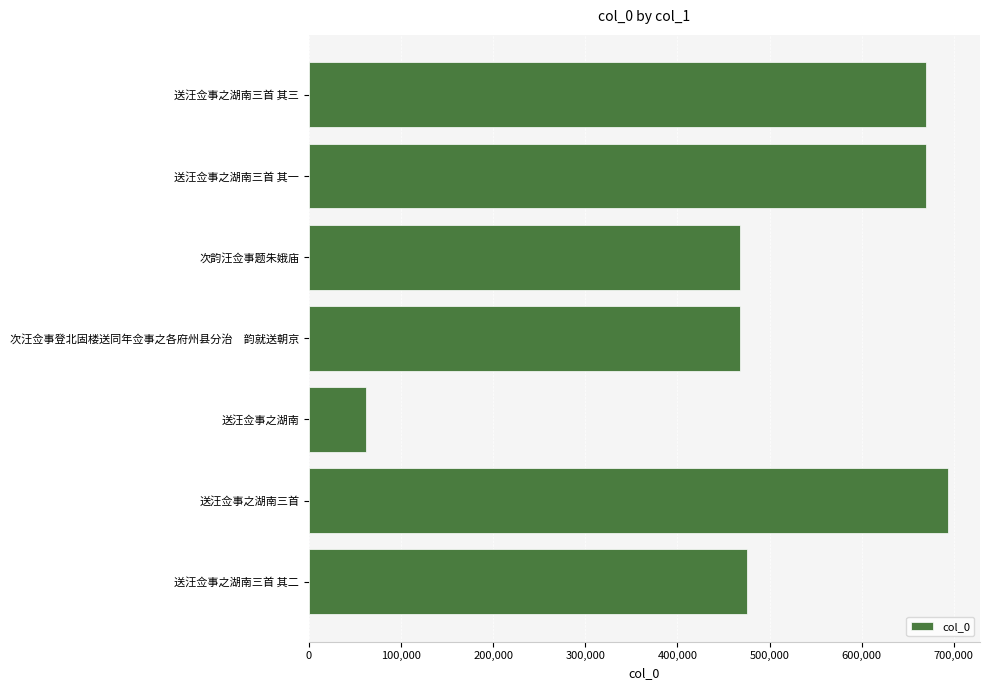

How many values are below 475264?

3